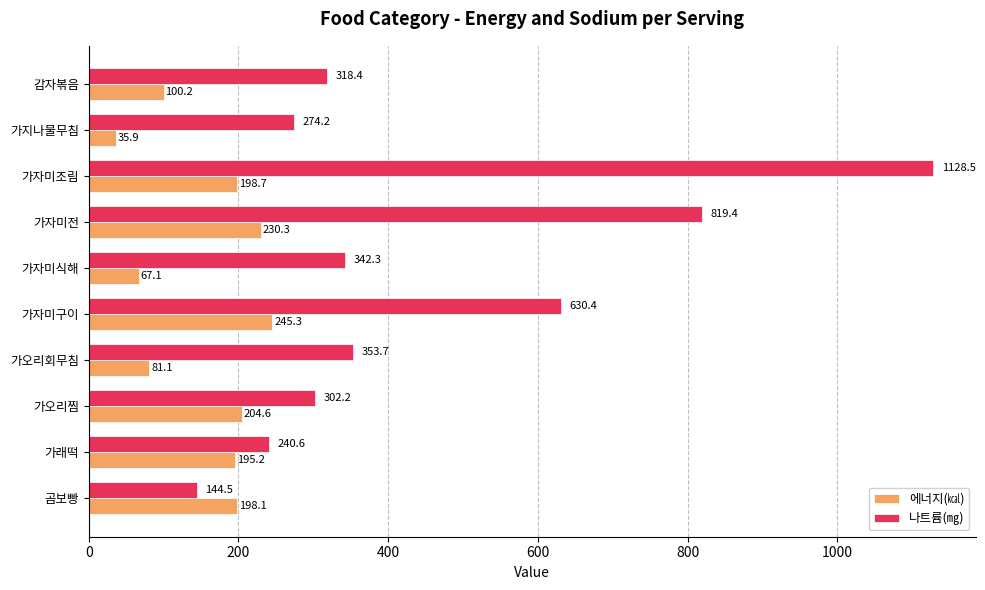

Rank the series by their average value, from lowest to highest.

에너지(㎉), 나트륨(㎎)